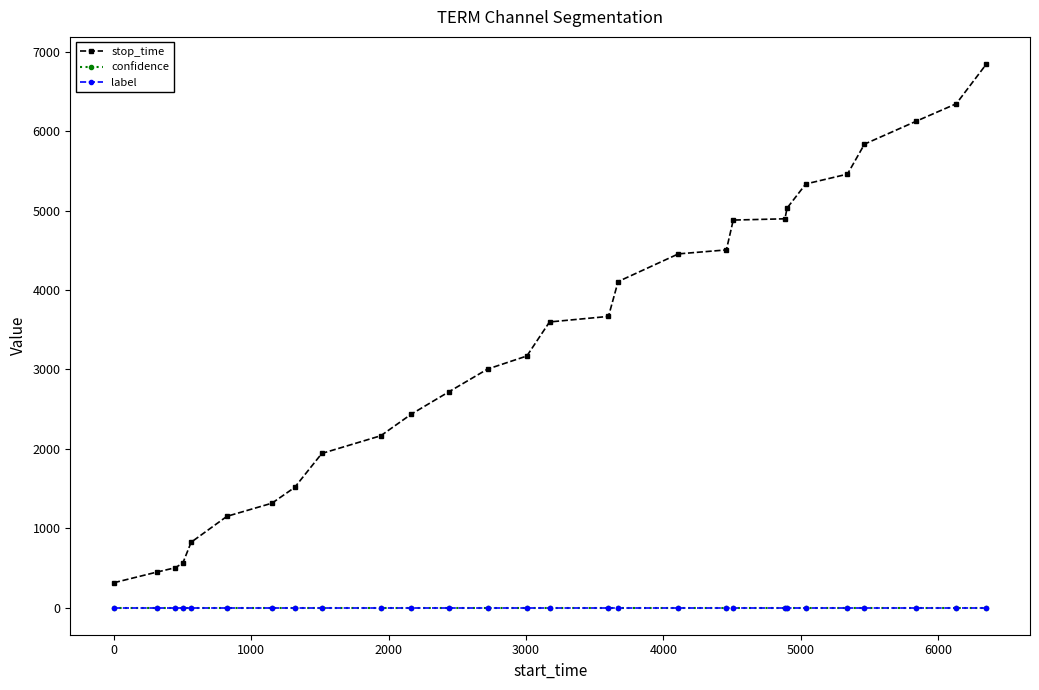

Which series has the largest total across all categories?

stop_time